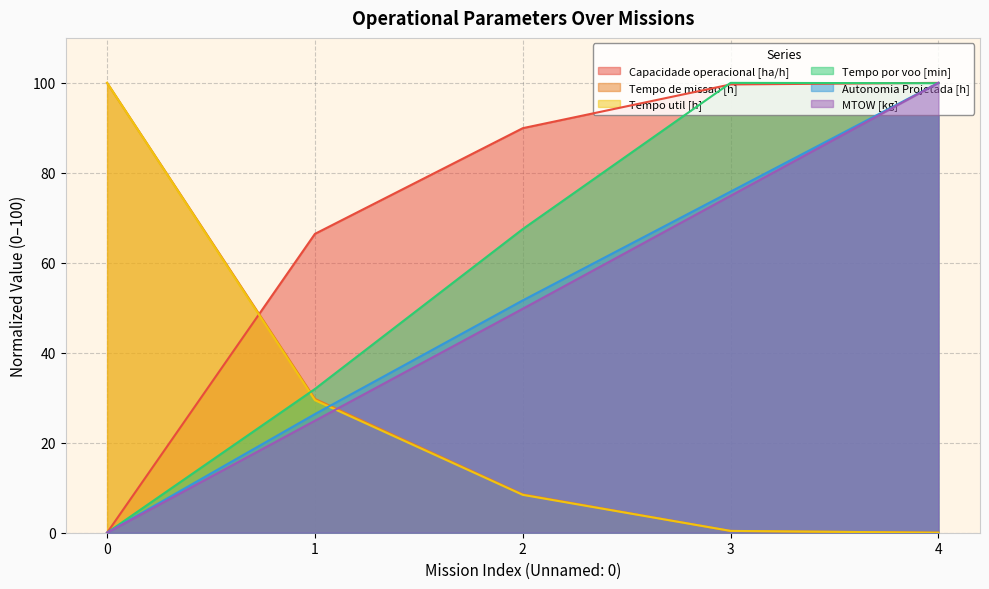

Rank the series at 0 from highest to lowest value.

Tempo de missao [h], Tempo util [h], Capacidade operacional [ha/h], Tempo por voo [min], Autonomia Projetada [h], MTOW [kg]